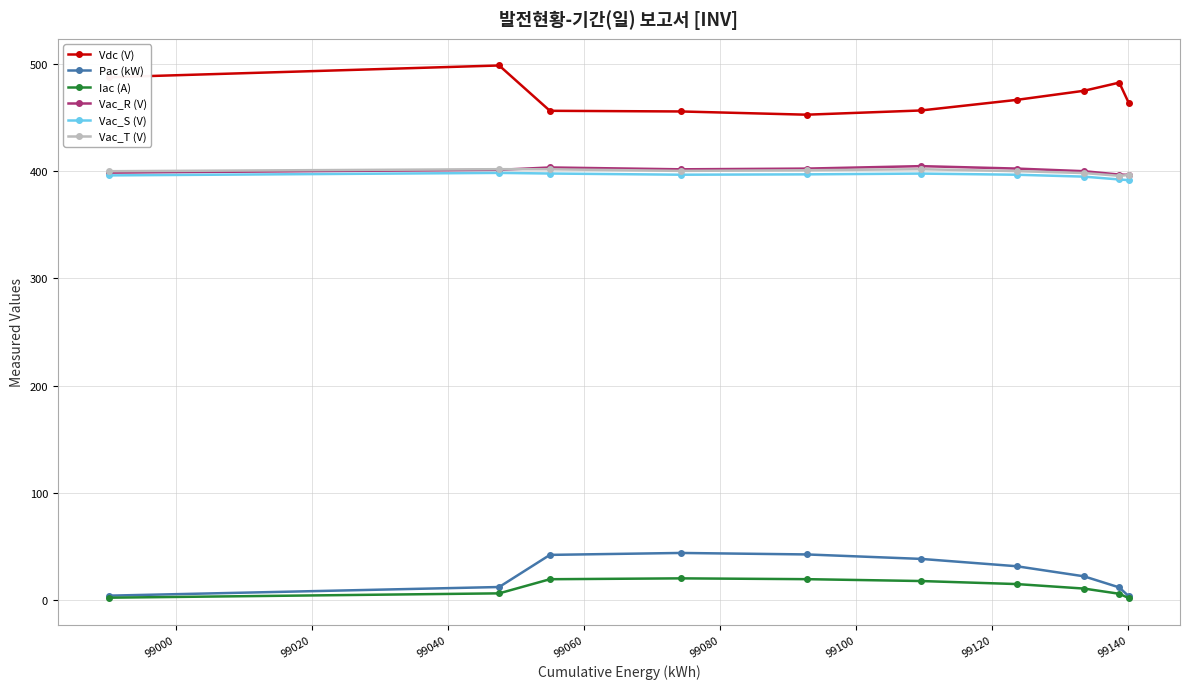

What is the highest value of the Pac (kW) series?

43.7